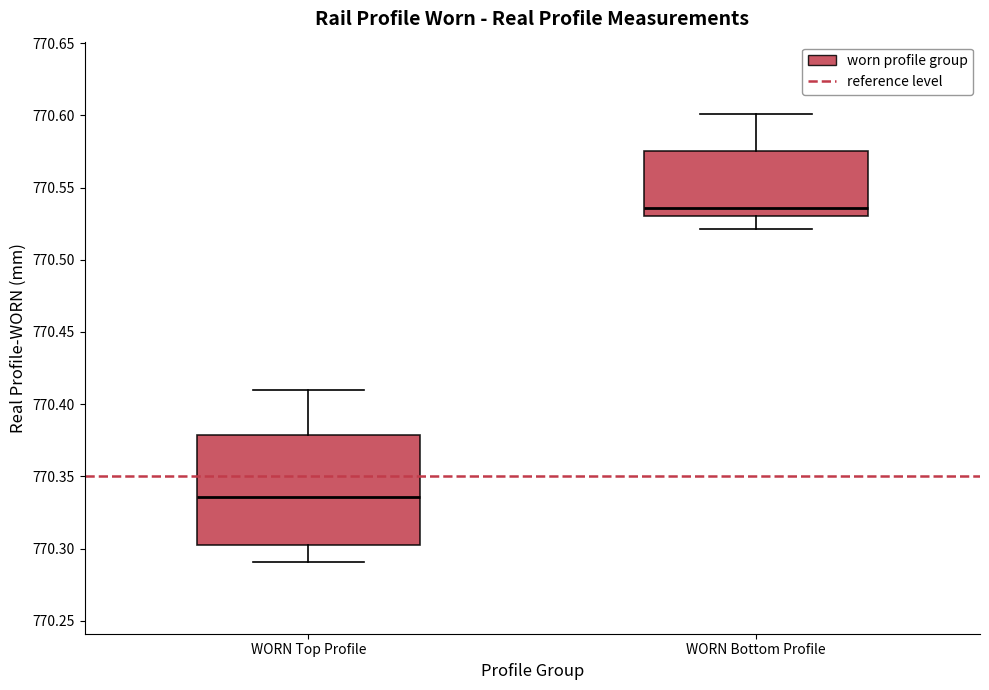

Comparing the boxes themselves (not the whiskers), which one is the tallest?

WORN Top Profile